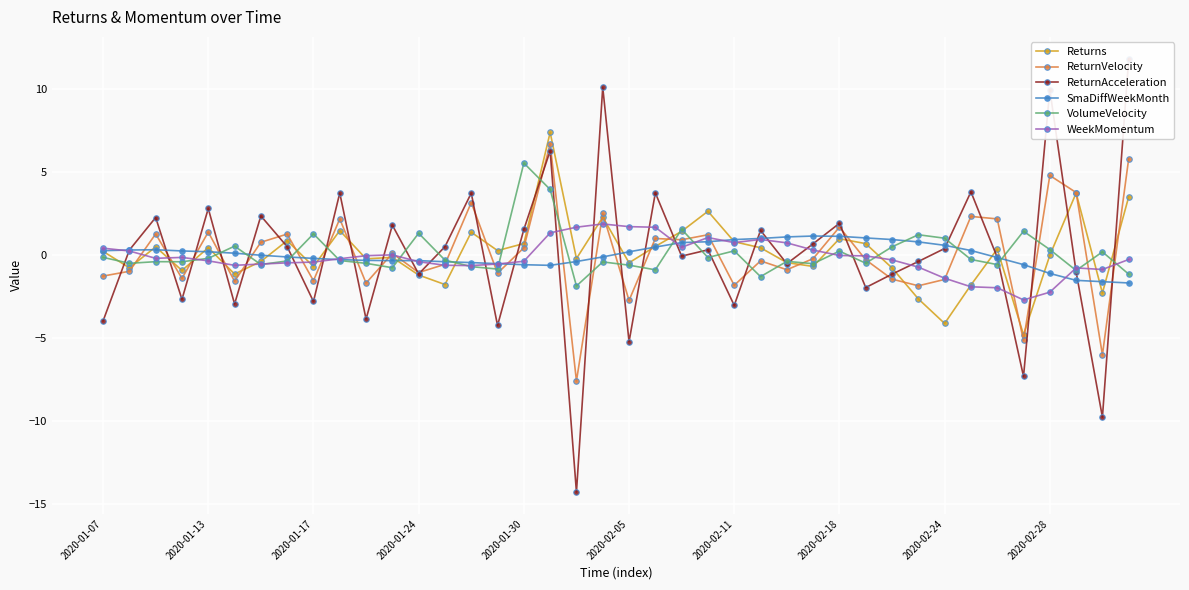

In Returns, how many points are higher than both neighbors (excluding endpoints)?

12